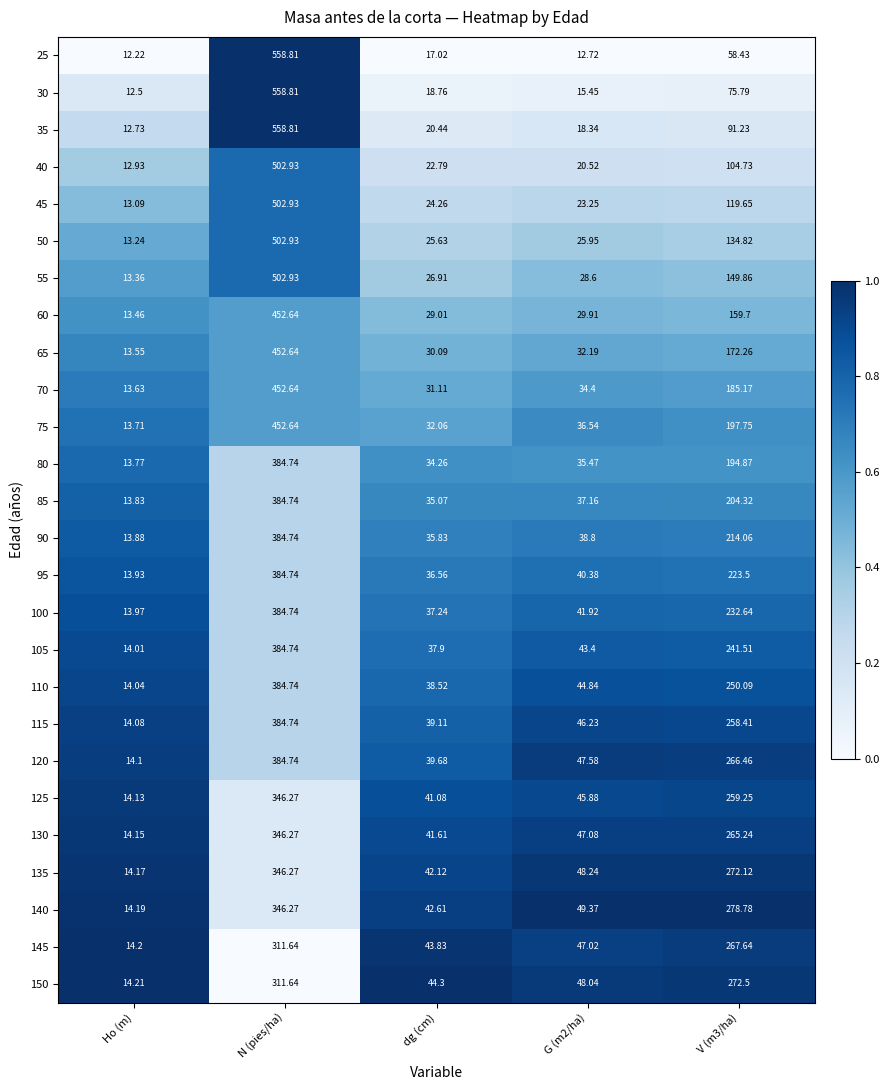

What is the total value across all series at Ho (m)?

355.1